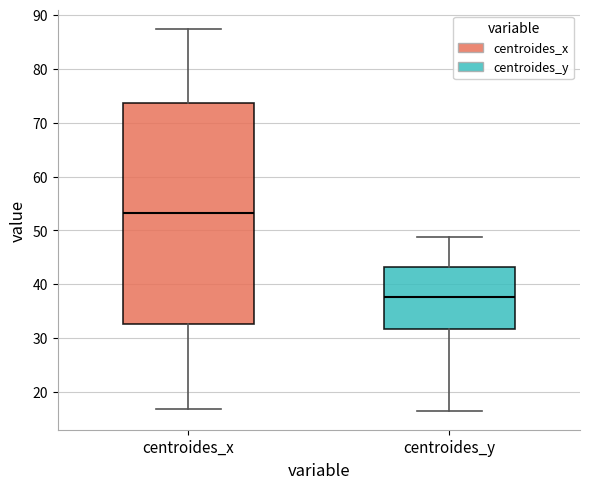

Where is the upper edge of the box for centroides_y on the y-axis? The values are not printed on the chart, so give them approximately, as read against the axis.

43